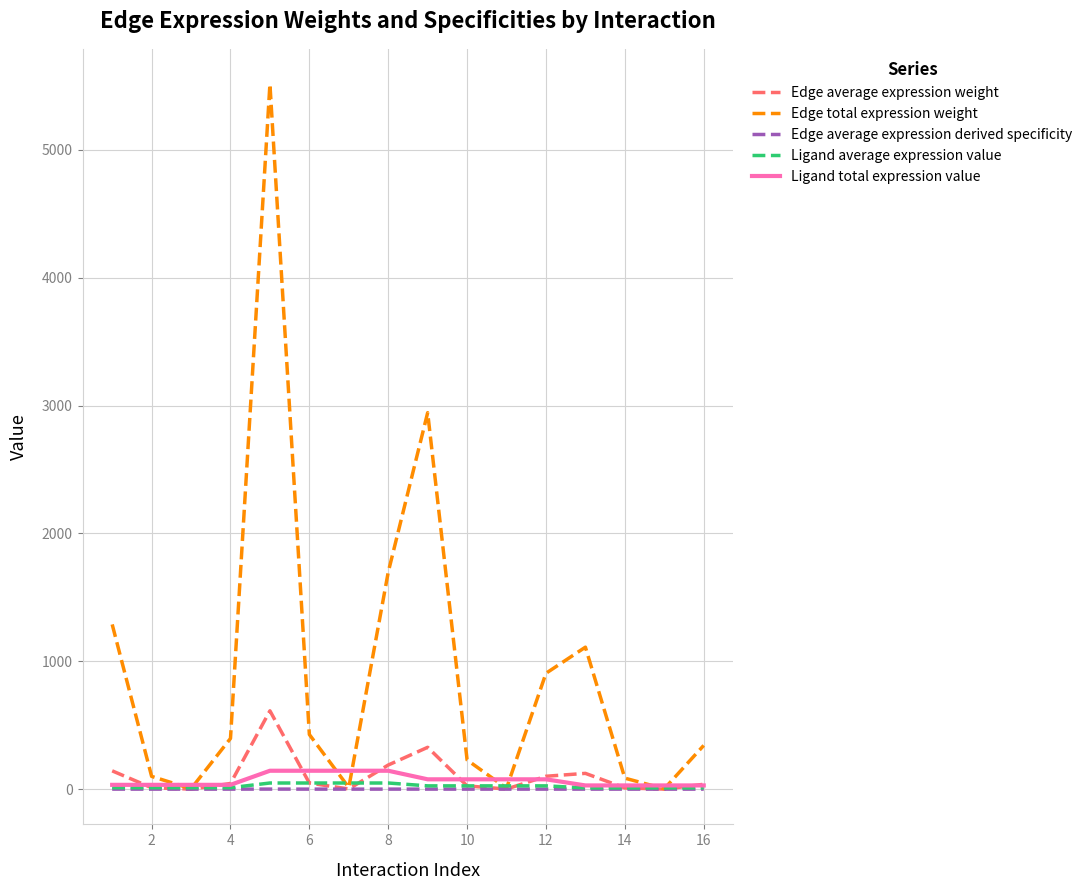

What is the maximum value for Edge average expression weight?

612.7